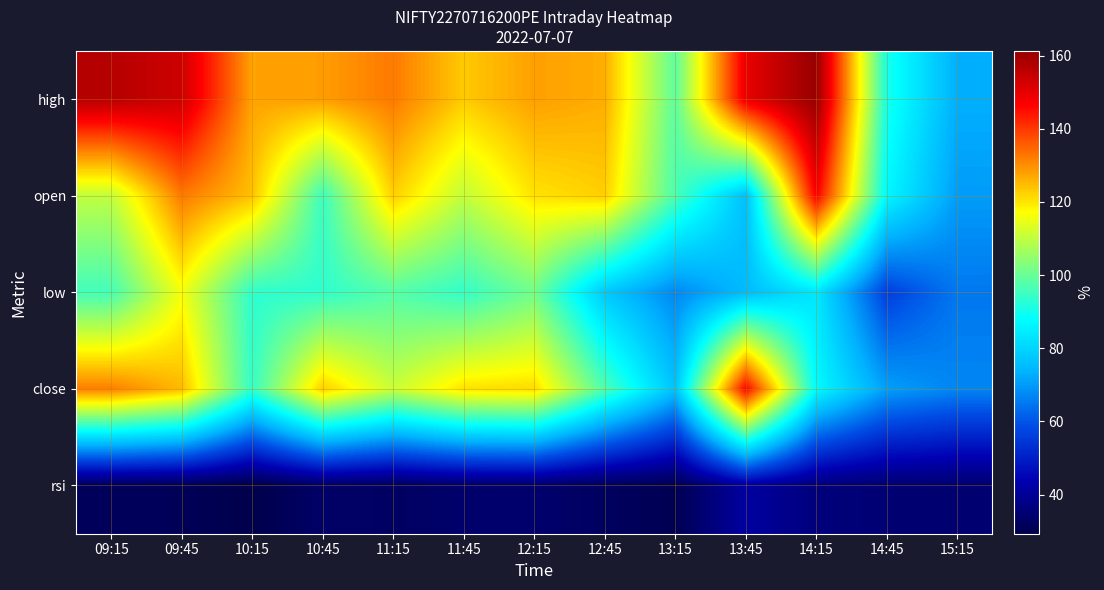

What is the total value across all series at 12:45?

456.1